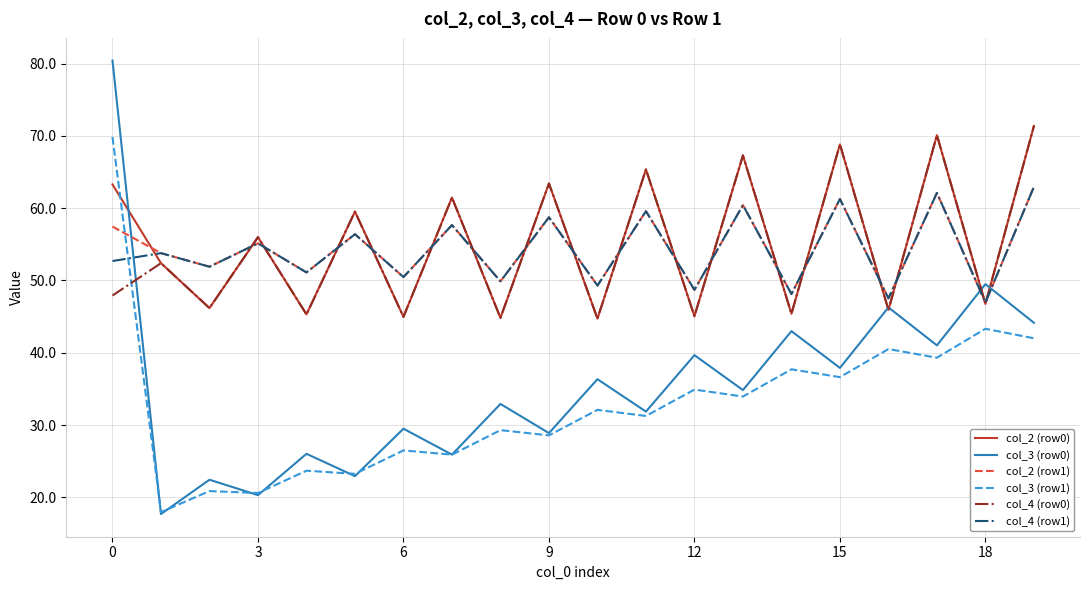

What is the highest value of the col_2 (row0) series?

71.4